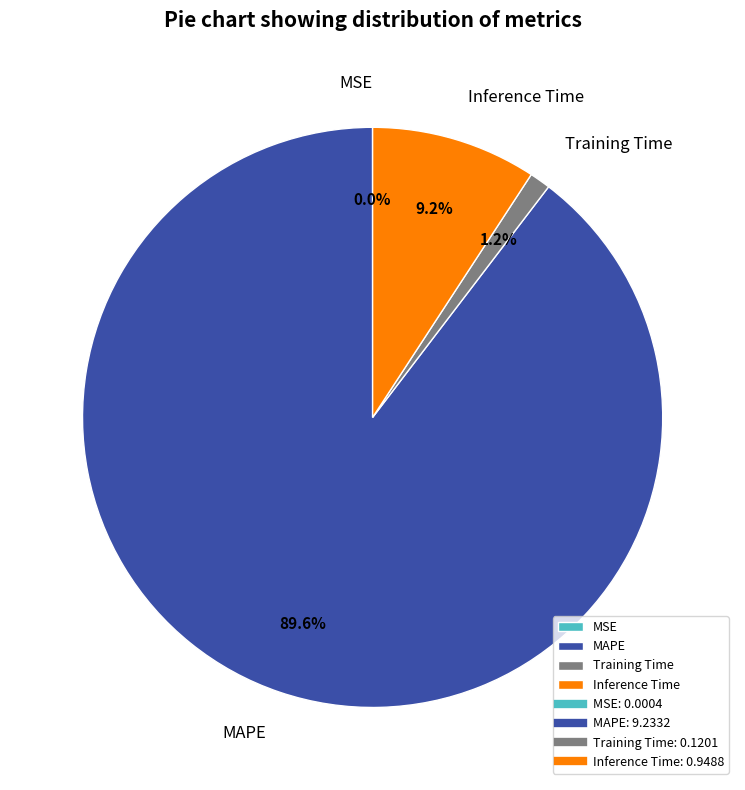

Which category has the biggest portion of the pie?

MAPE